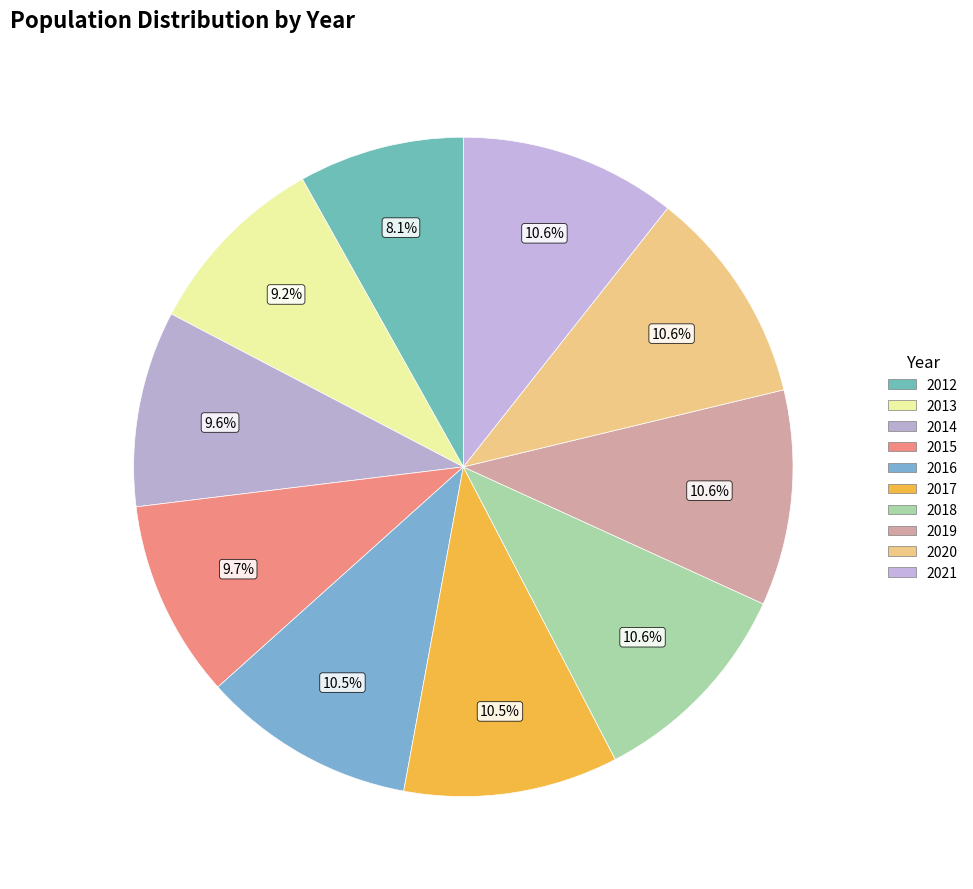

What is the ratio of the value at 2017 to the value at 2018?

1.0